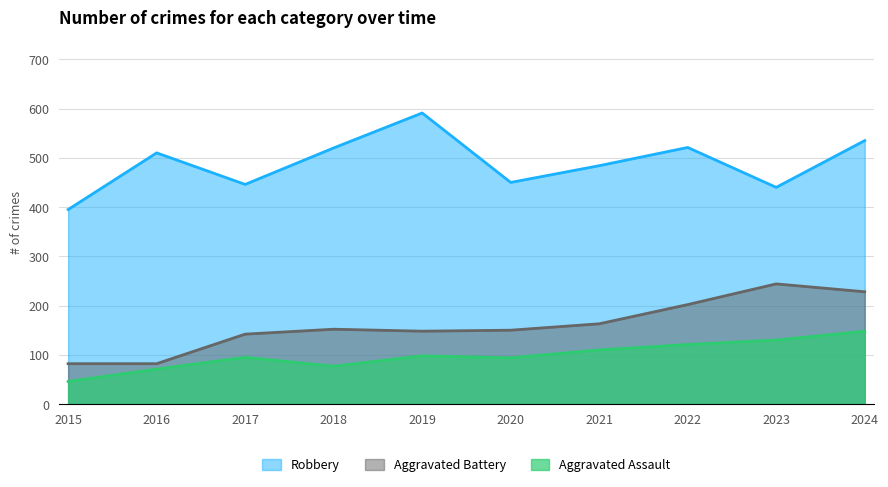

In Robbery, how many points are lower than both neighbors (excluding endpoints)?

3